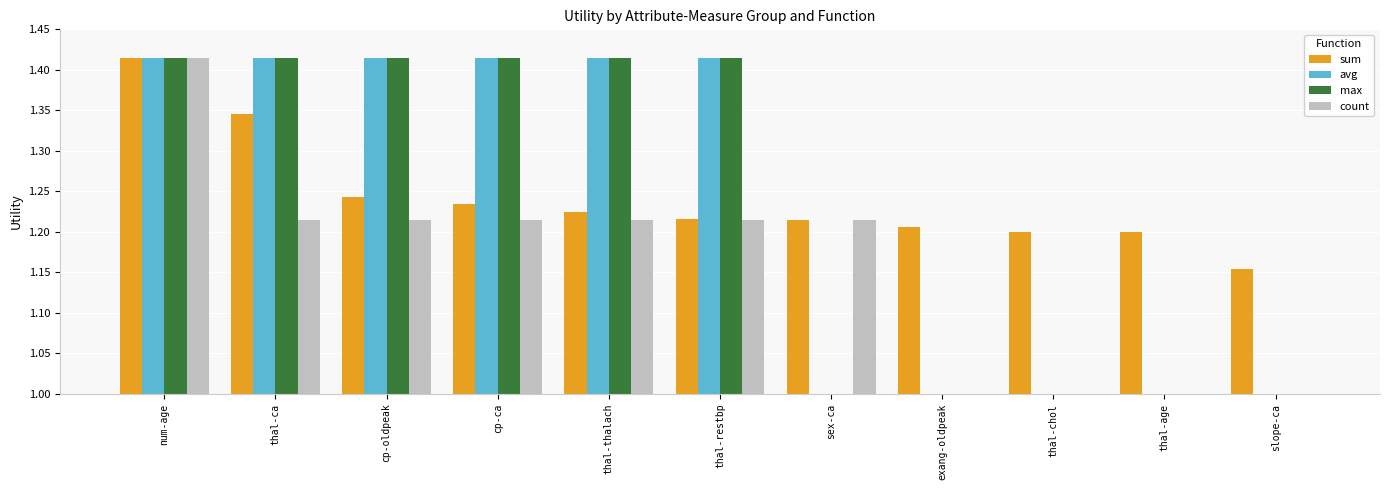

Which series has the largest range (max minus min)?

max